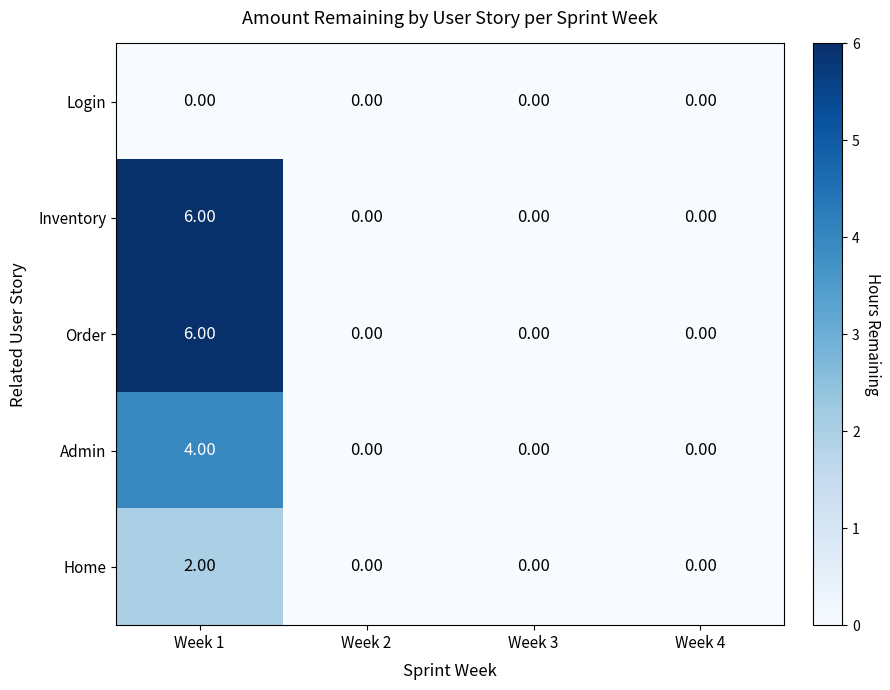

What is the difference between the maximum and minimum values in the Inventory series?

6